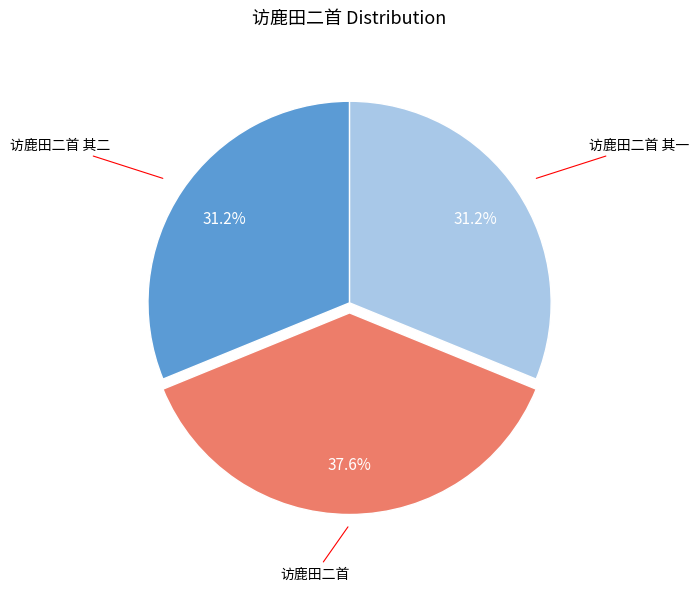

Is there any slice that represents more than half of the pie?

No